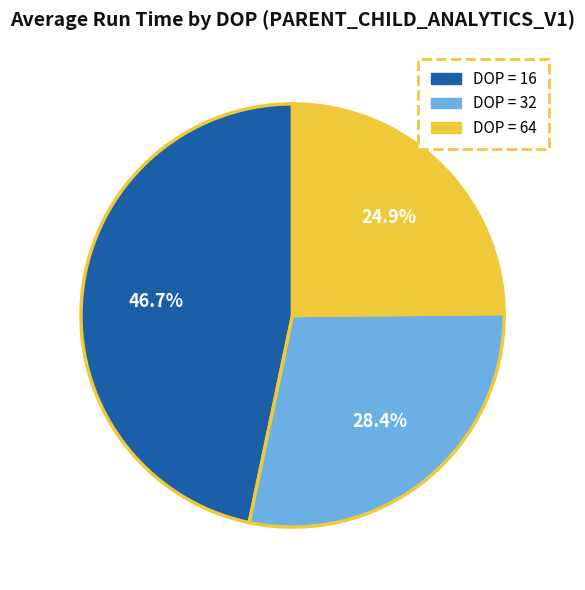

What percentage do DOP = 64 and DOP = 32 together represent?

53.3%